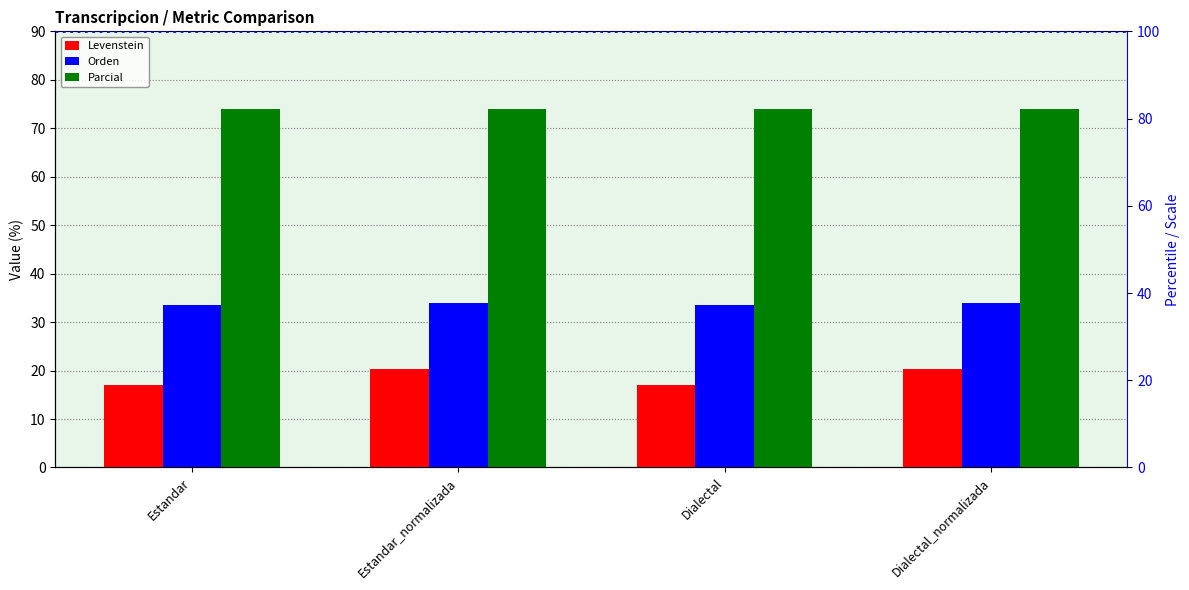

What is the greatest value displayed?

73.9